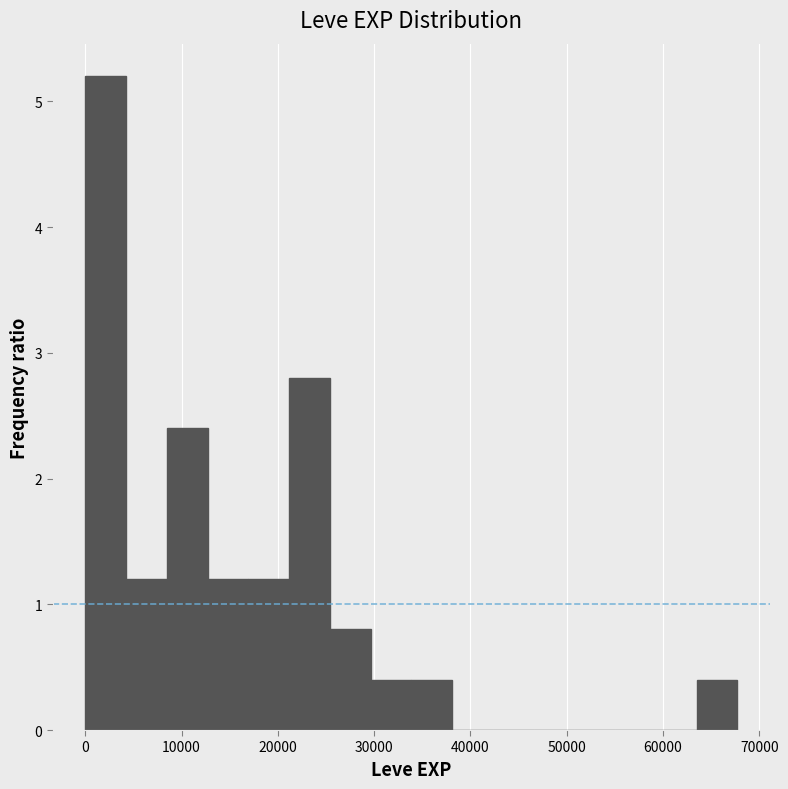

How tall is the bar that spans 25000 to 30000 on the x-axis? Neither the bar edges nor the heights are printed on the chart, so give them approximately, as read against the axes.

0.8